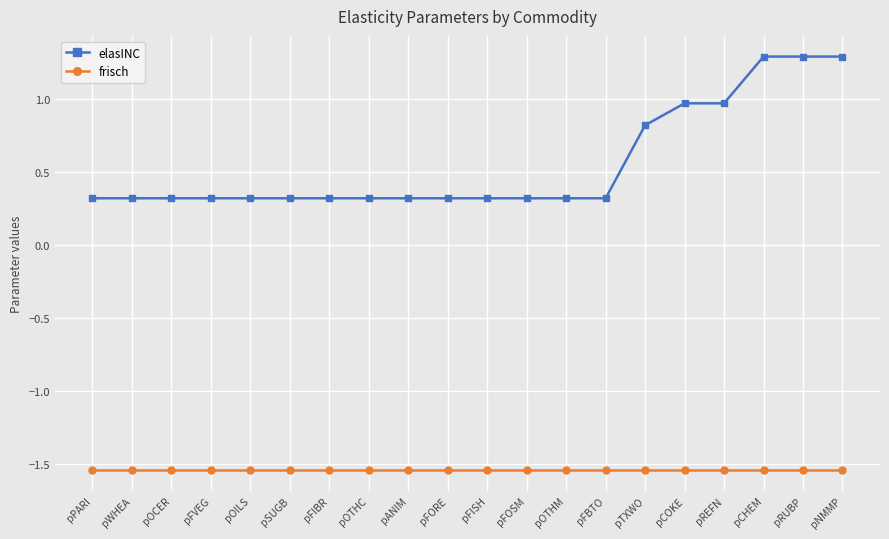

What is the difference between the maximum and minimum values in the elasINC series?

1.0